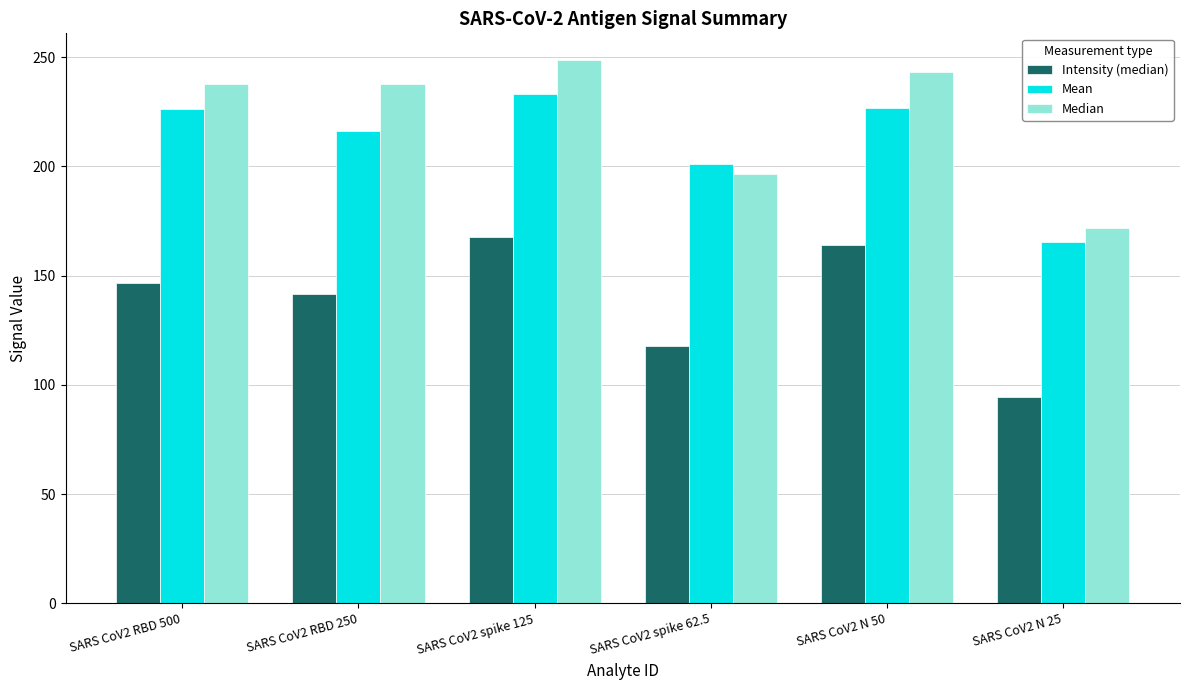

What is the sum of all Intensity (median) values?

832.1